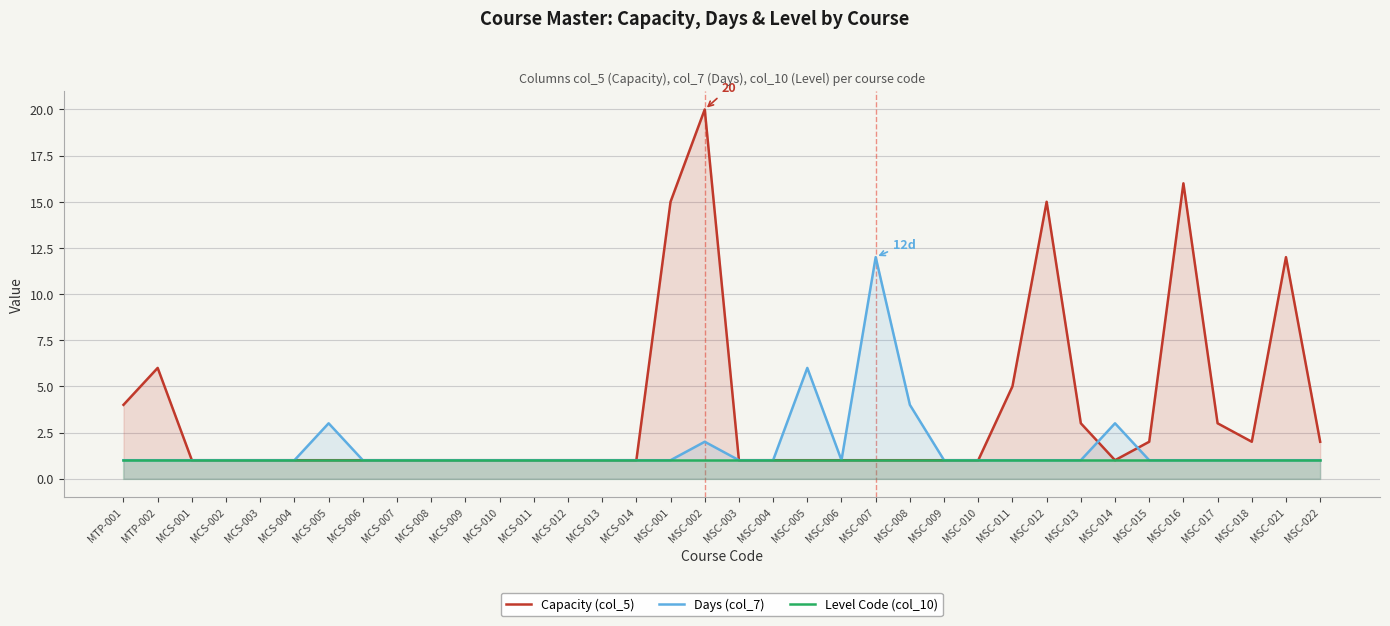

Which category has the lowest value across all series?

MCS-001